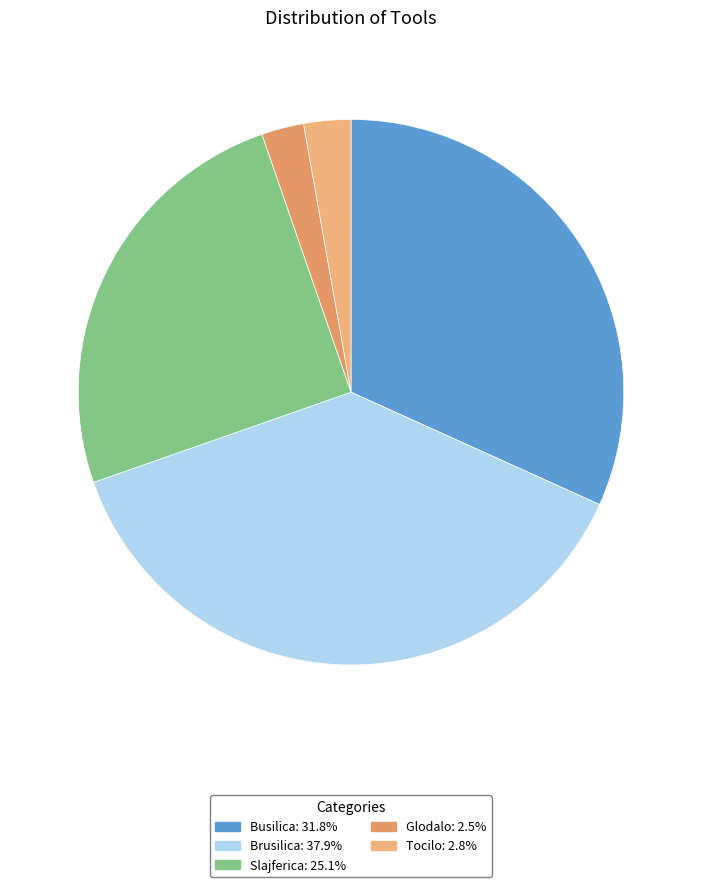

How many slices are in this pie chart?

5